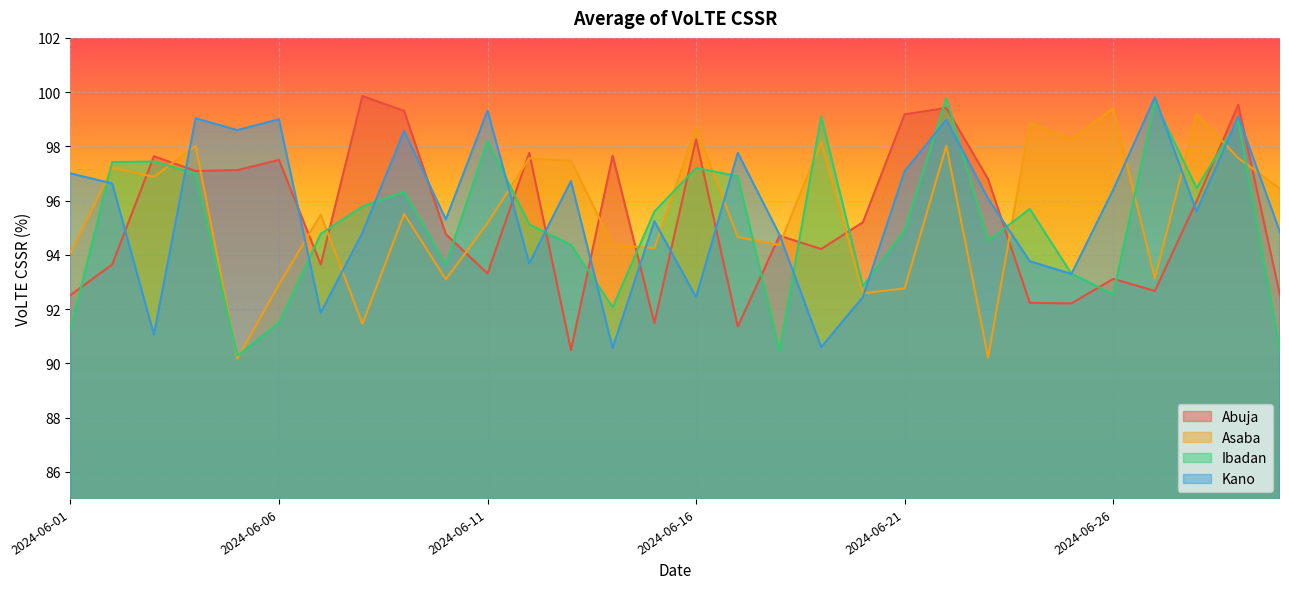

What is the lowest value of the Ibadan series?

90.3